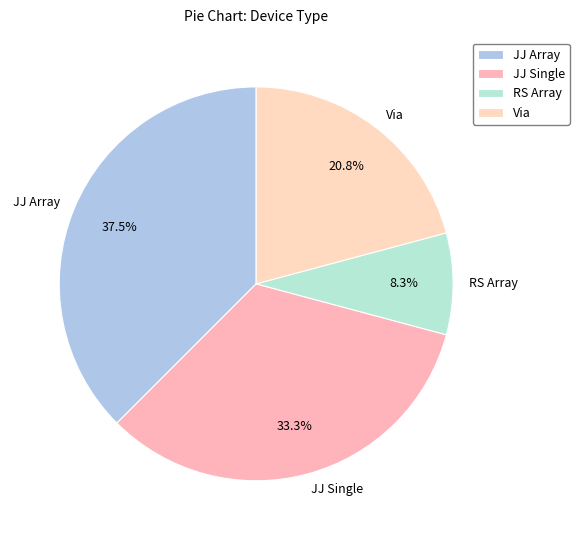

To the nearest percent, what is the difference between the largest and smallest slice percentages?

29%